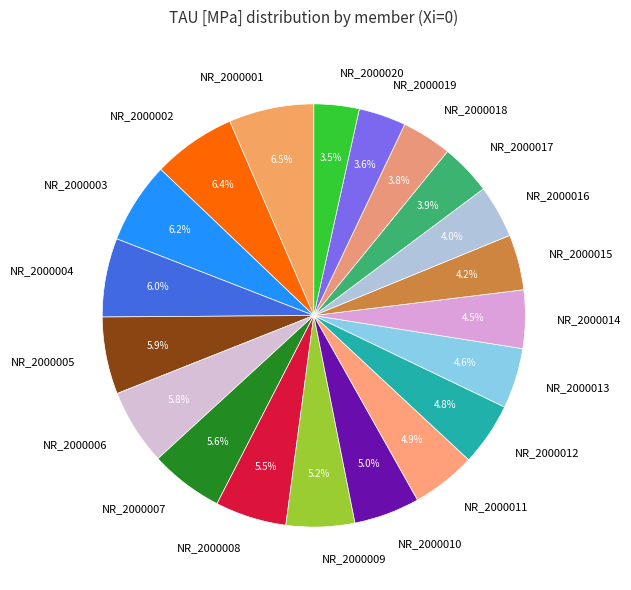

Between NR_2000007 and NR_2000020, which is larger?

NR_2000007